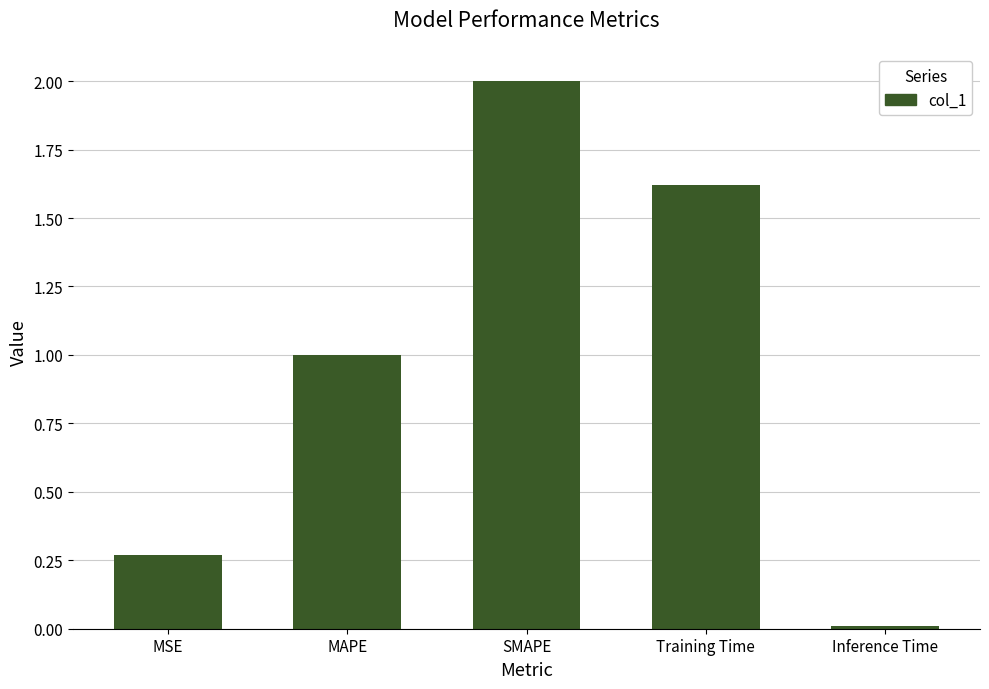

Rank the categories by value from lowest to highest.

Inference Time, MSE, MAPE, Training Time, SMAPE